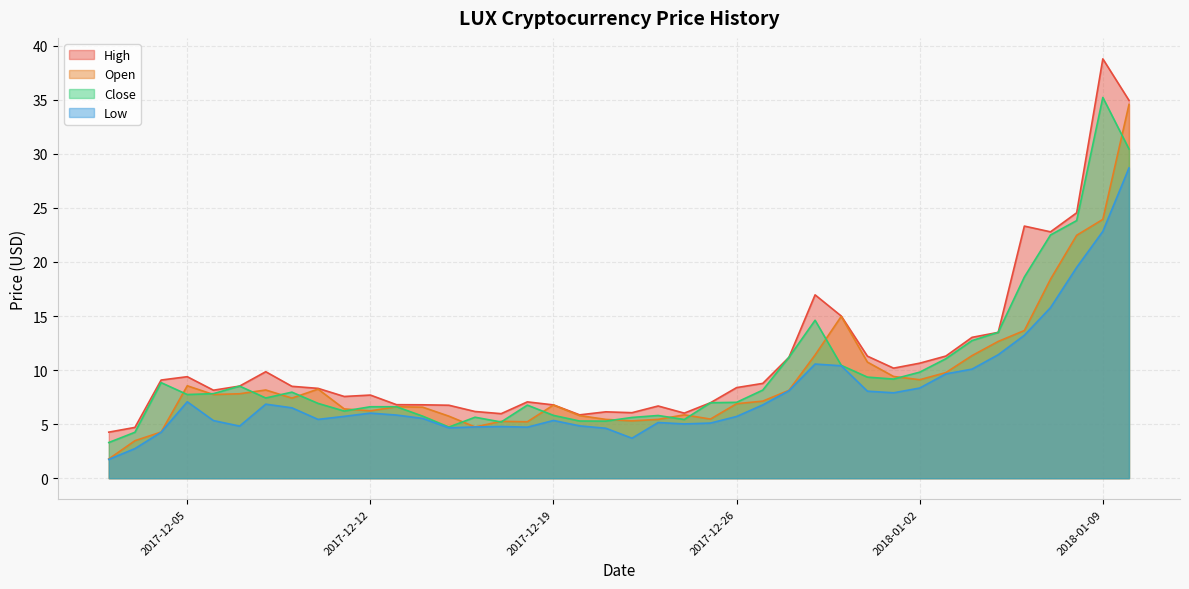

What is the minimum value shown in the chart?

1.7